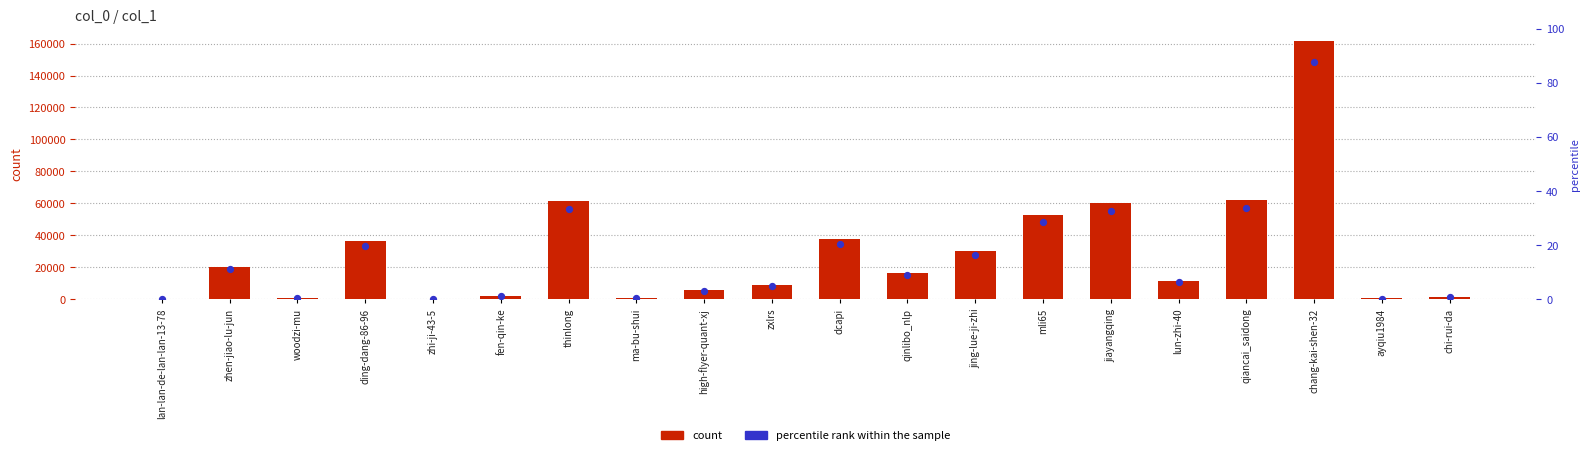

At which category is the sum across all series the highest?

chang-kai-shen-32